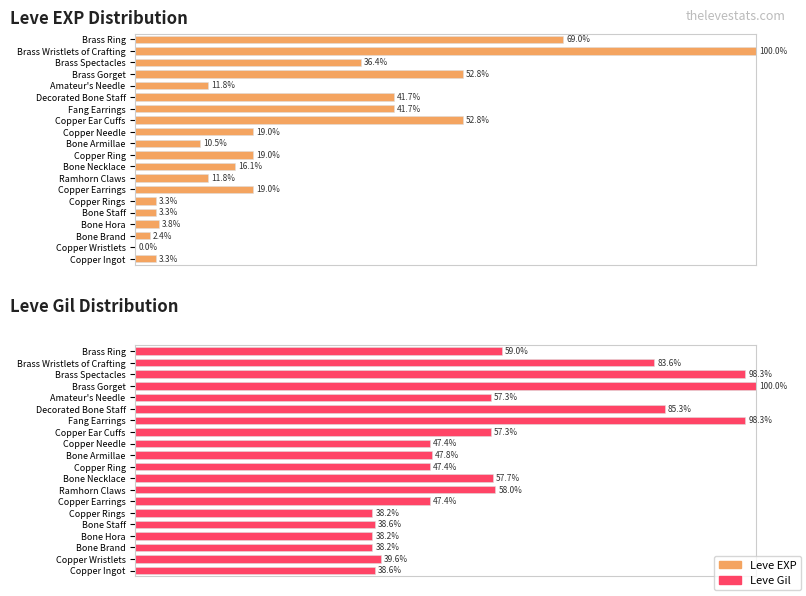

How many data points in Leve EXP are above 19?

10